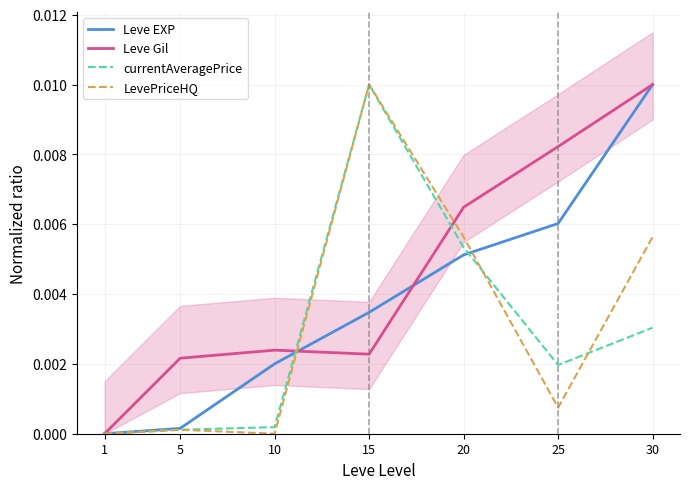

How many interior local valleys does the LevePriceHQ series have?

2